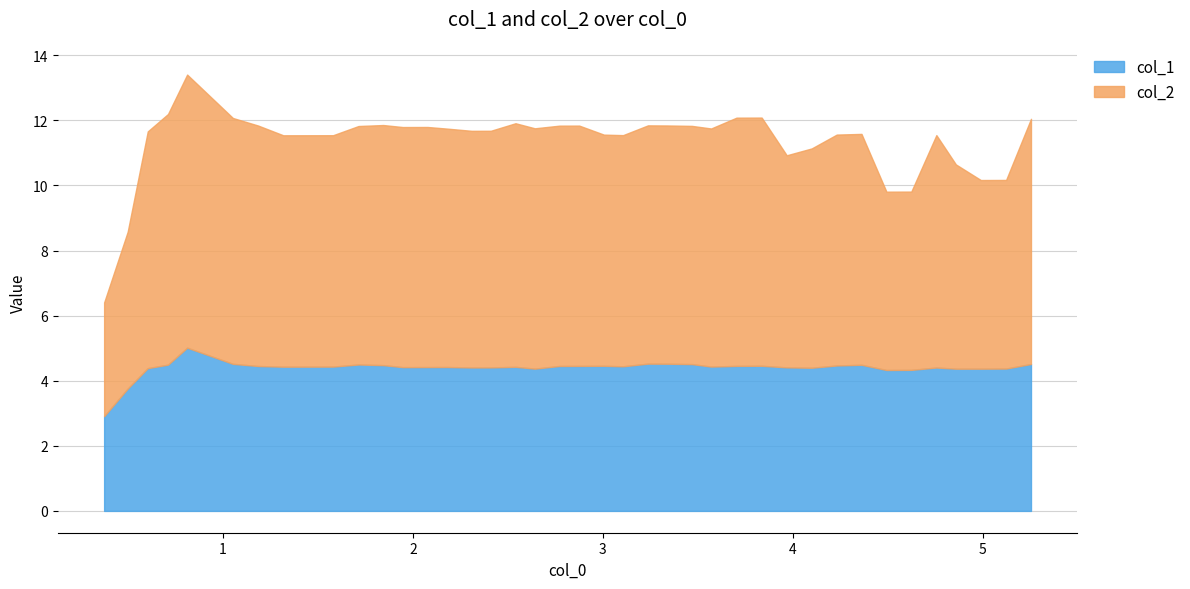

Reading left to right, what are all the values shown in this chart?

col_1: 0=2.9	1=3.8	2=4.4	3=4.5	4=5.0	5=4.5	6=4.5	7=4.4	8=4.4	9=4.4	10=4.5	11=4.5	12=4.4	13=4.4	14=4.4	15=4.4	16=4.4	17=4.4	18=4.4	19=4.5	20=4.5	21=4.5	22=4.4	23=4.5	24=4.5	25=4.5	26=4.4	27=4.5	28=4.5	29=4.4	30=4.4	31=4.5	32=4.5	33=4.3	34=4.3	35=4.4	36=4.4	37=4.4	38=4.4	39=4.5
col_2: 0=3.5	1=4.8	2=7.3	3=7.7	4=8.4	5=7.6	6=7.4	7=7.1	8=7.1	9=7.1	10=7.3	11=7.4	12=7.4	13=7.4	14=7.3	15=7.3	16=7.3	17=7.5	18=7.4	19=7.4	20=7.4	21=7.1	22=7.1	23=7.3	24=7.3	25=7.3	26=7.3	27=7.6	28=7.6	29=6.5	30=6.7	31=7.1	32=7.1	33=5.5	34=5.5	35=7.1	36=6.3	37=5.8	38=5.8	39=7.5